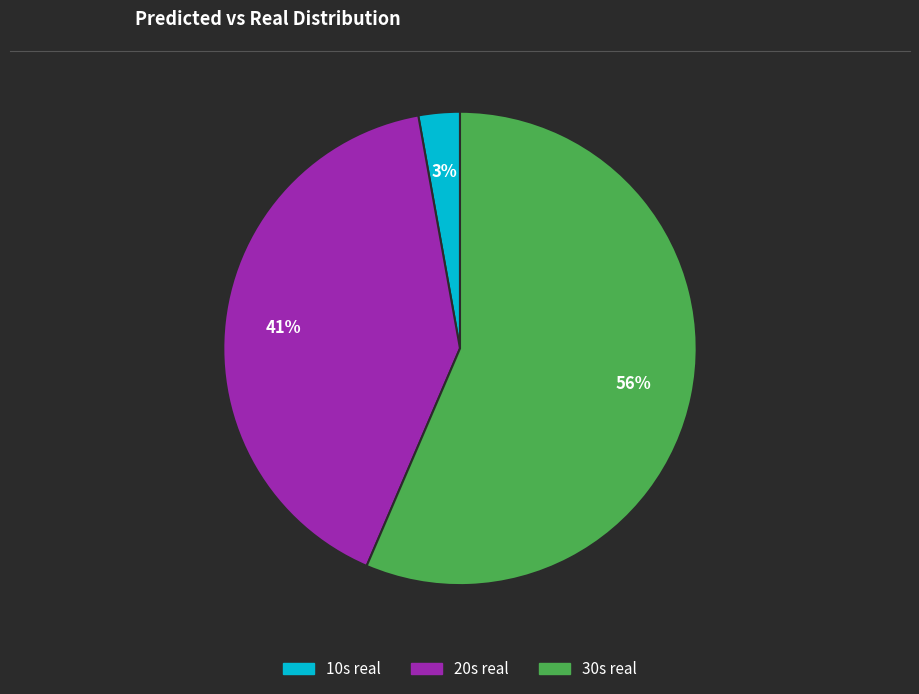

Is it true that 20s real is 41% of the pie?

True